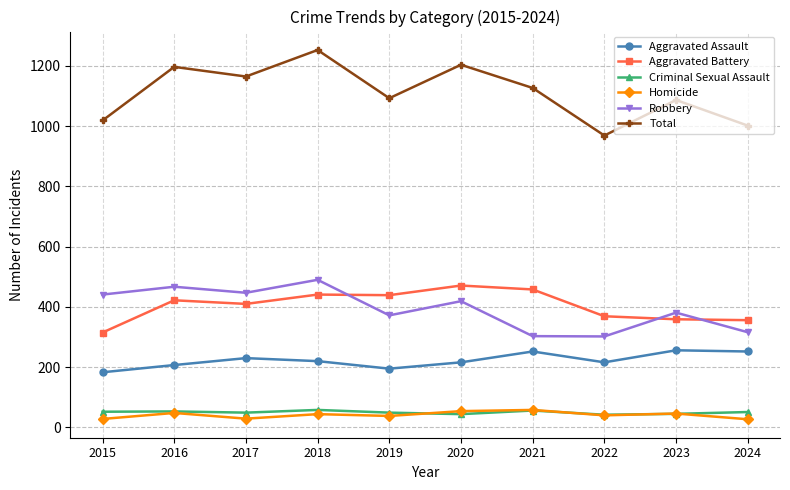

At which category does Aggravated Assault reach its first local valley?

2019